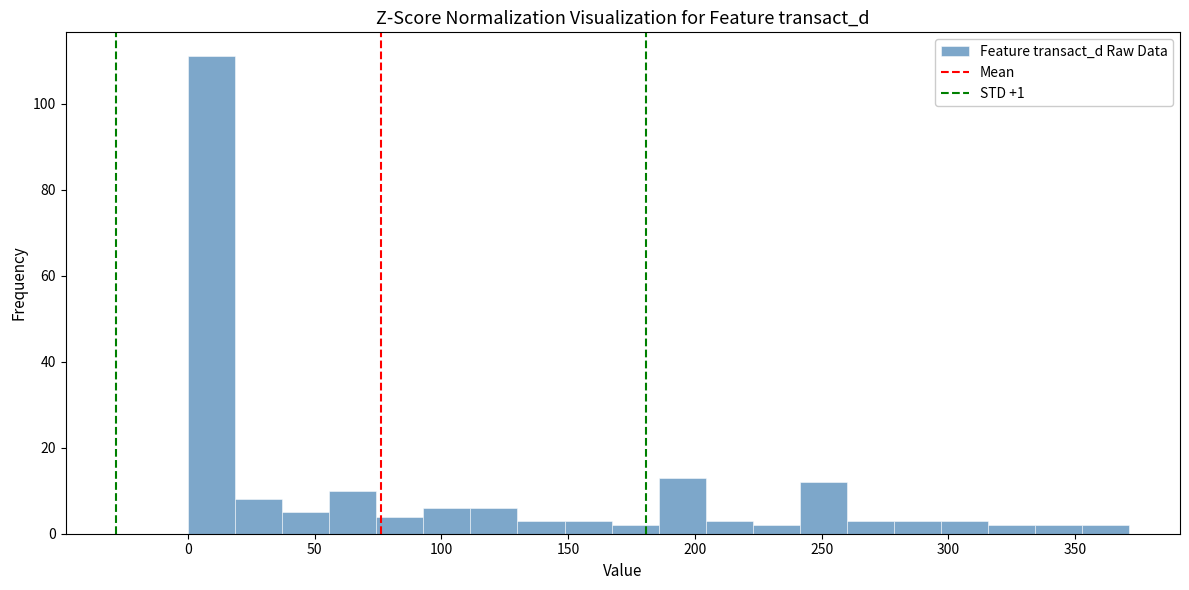

Read against the x-axis, roughly where is the centre of the tallest bar?

10